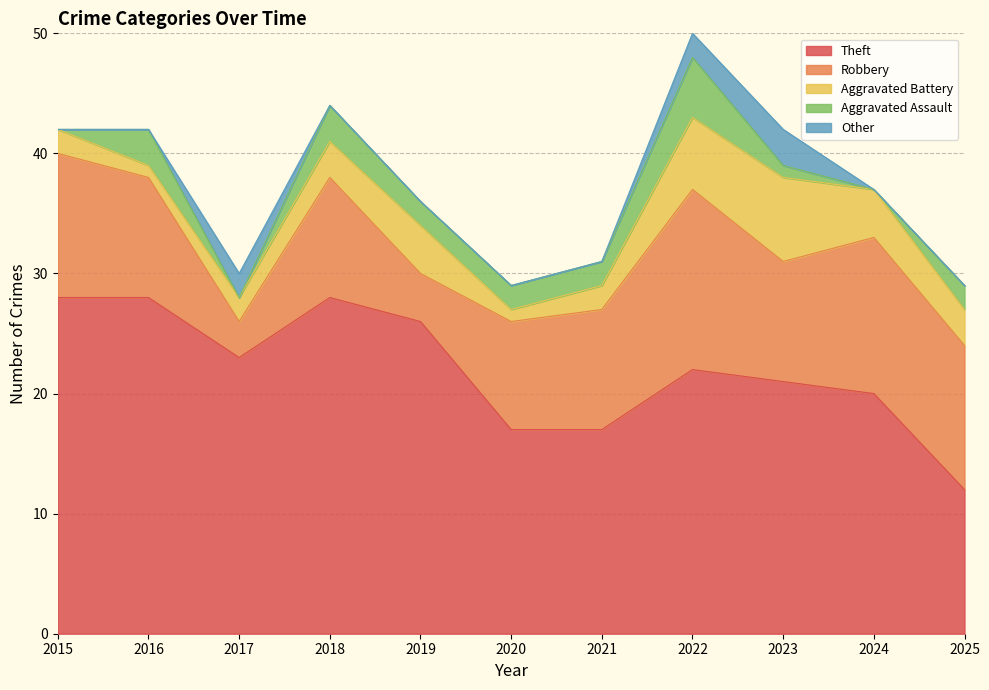

Which has a higher value, 2025 or 2016?

2016